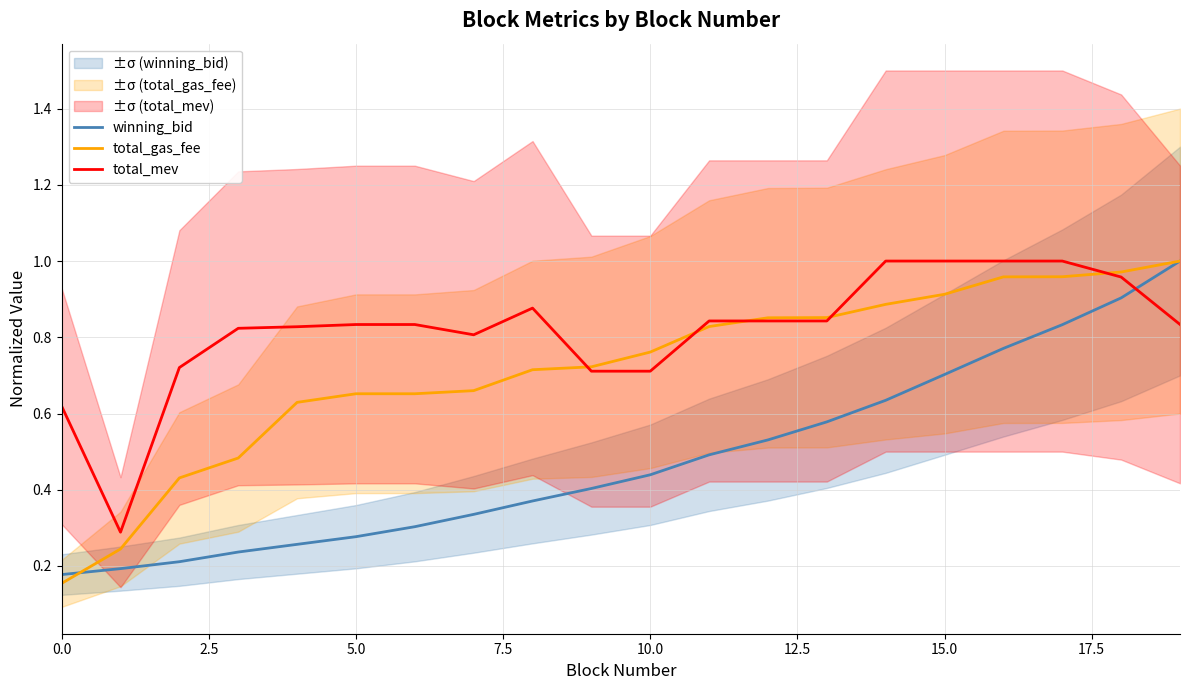

True or false: total_mev has a value of 1.2 at 5.0.

False